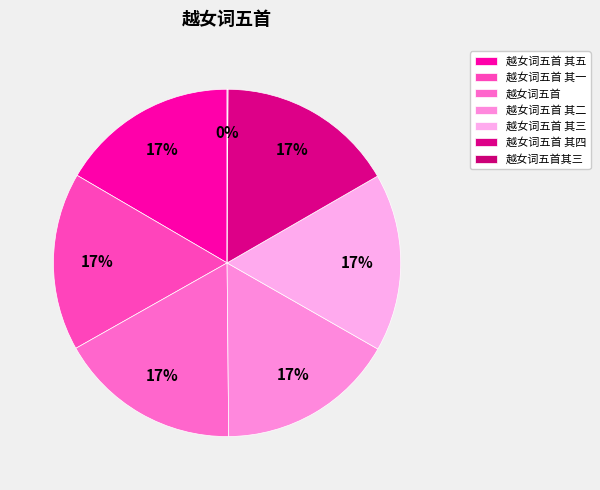

Which has a higher value, 越女词五首 其四 or 越女词五首其三?

越女词五首 其四